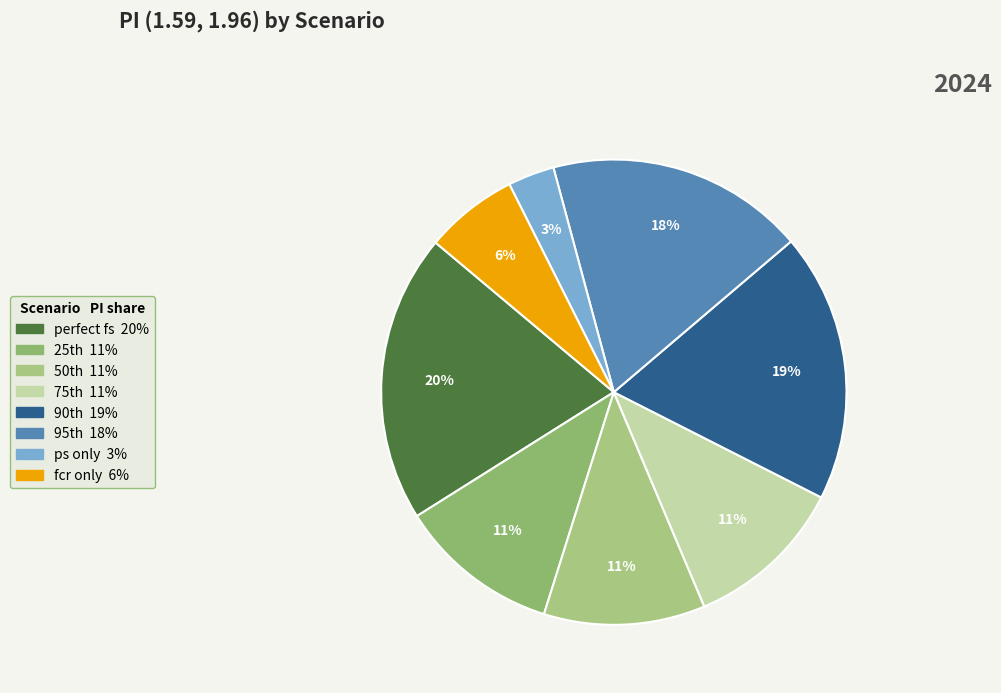

To the nearest percent, what is the average slice percentage?

12%